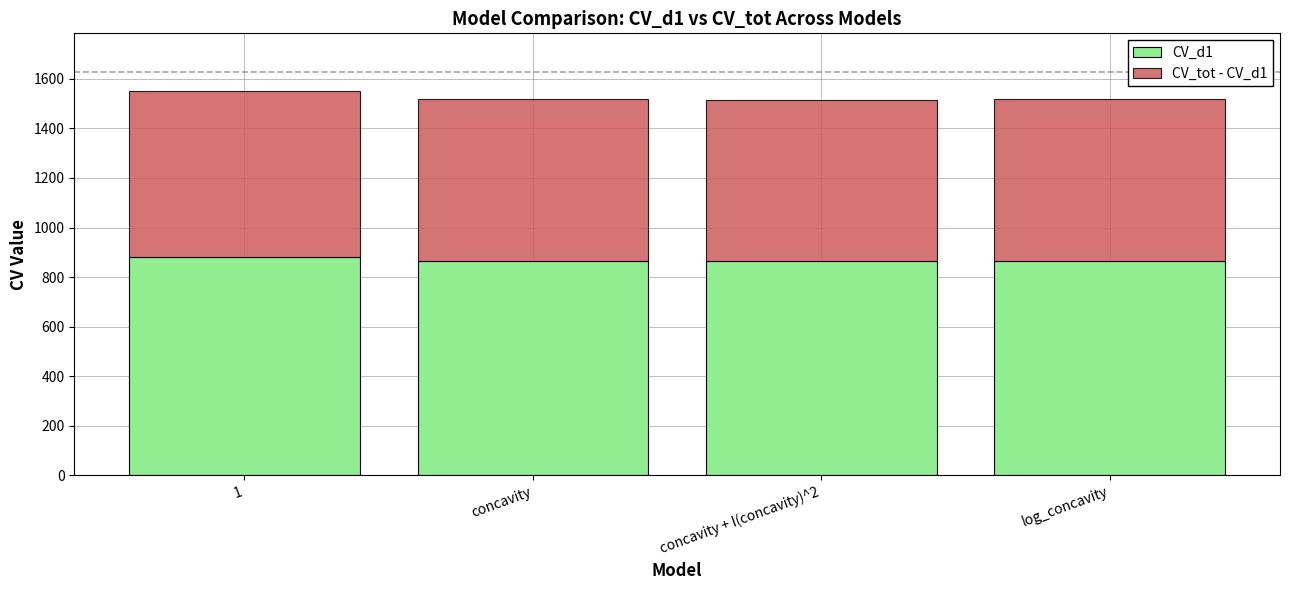

What is the total value across all series at concavity?

1519